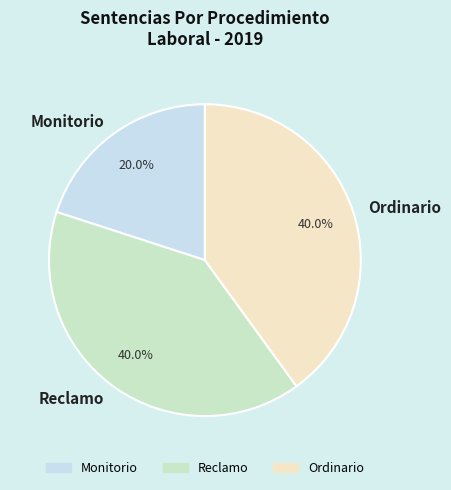

To the nearest percent, what percentage of the pie is Reclamo?

40%